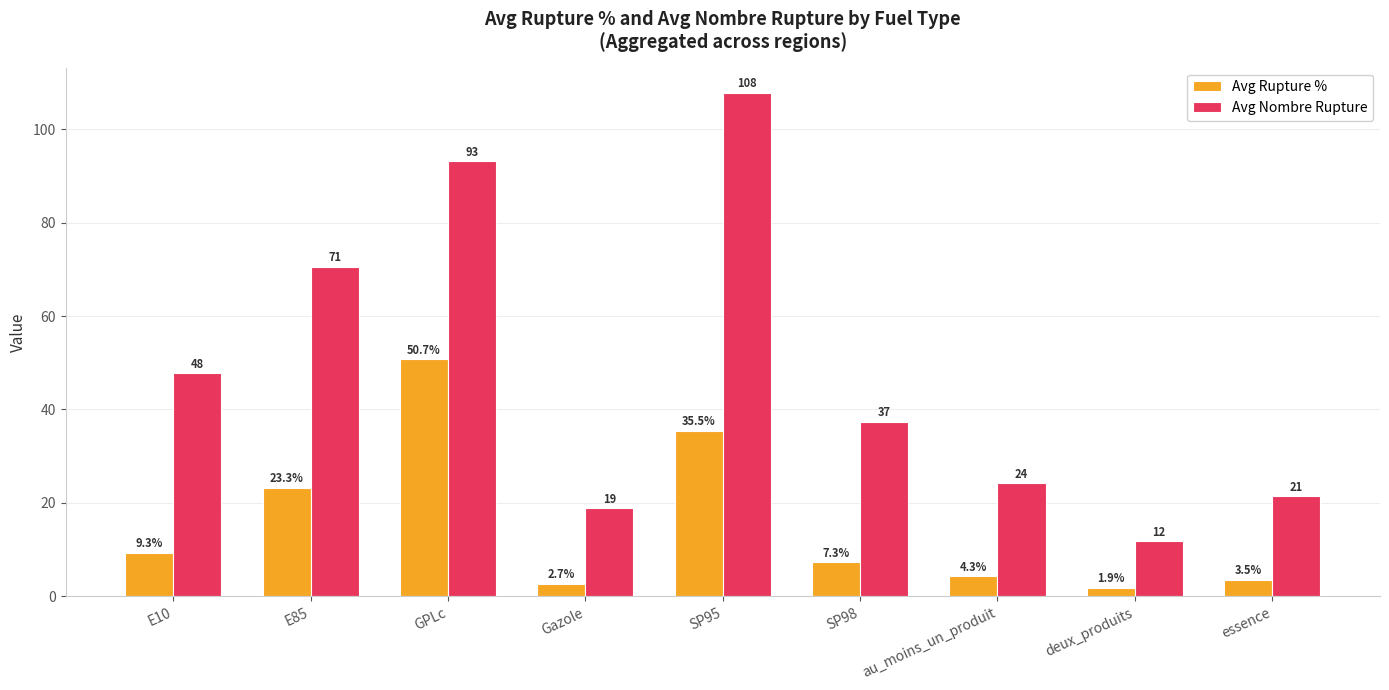

True or false: Avg Nombre Rupture has a value of 51.3 at SP98.

False